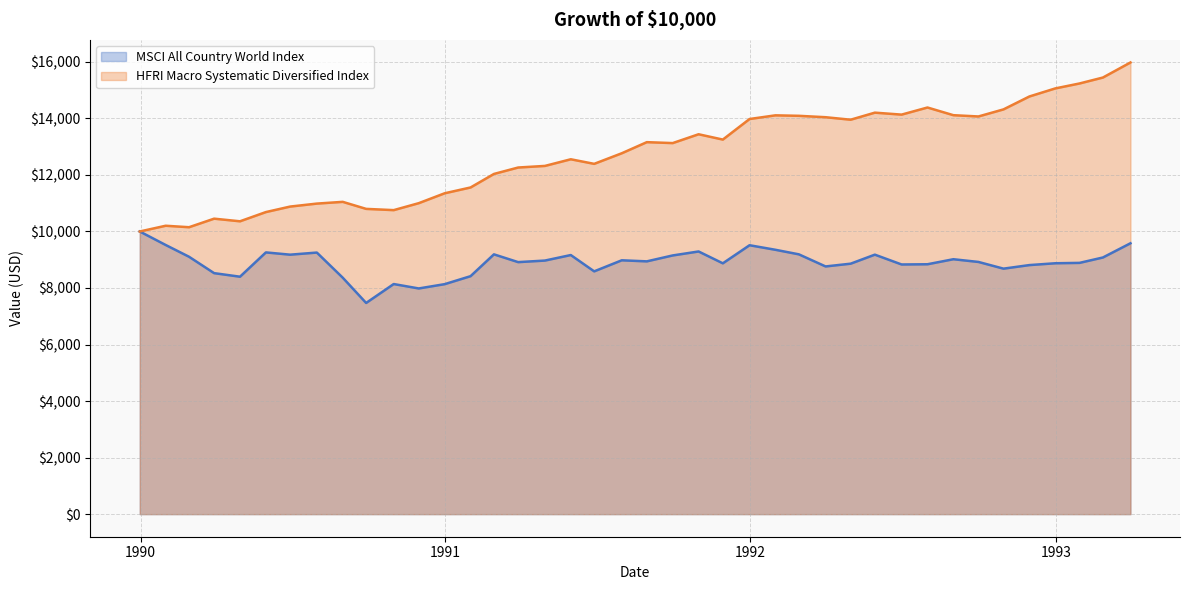

How many series are shown in this chart?

2